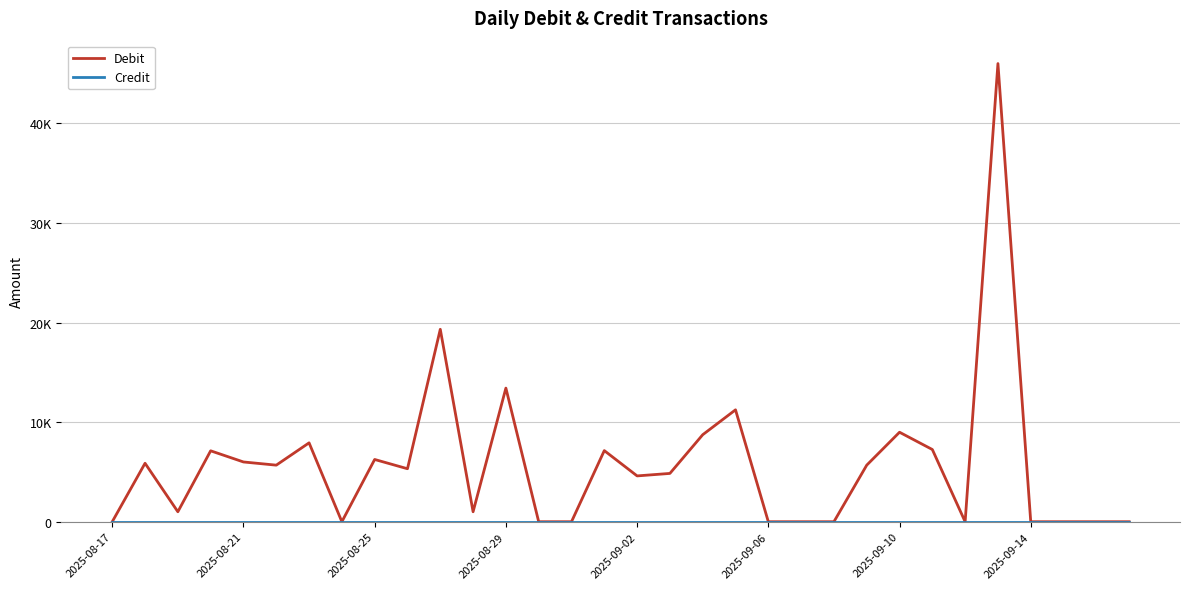

Does the chart display data point markers on the line(s)?

No